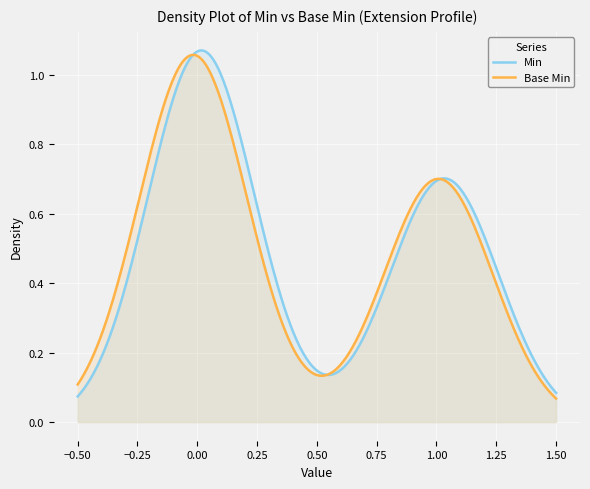

What is the difference between the maximum and minimum values in the Min series?

1